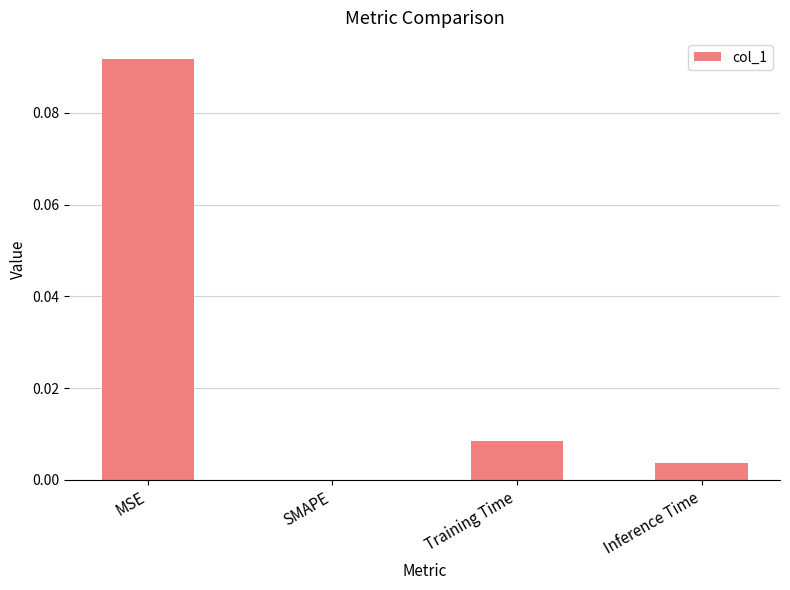

The chart shows a value of 0.0 at MSE. True or false?

False